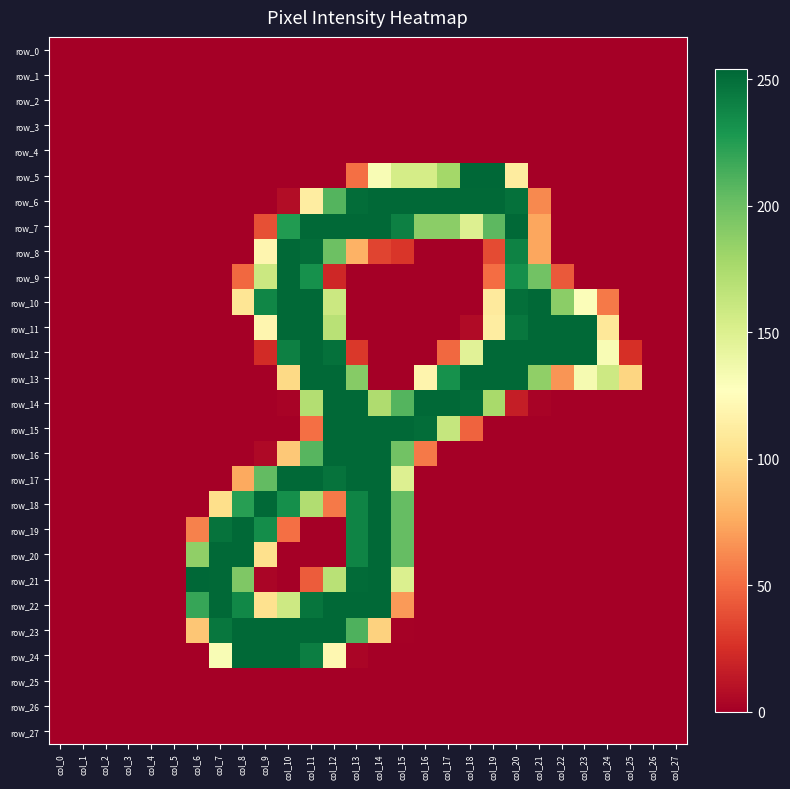

True or false: row_11 has a value of 81 at col_25.

False